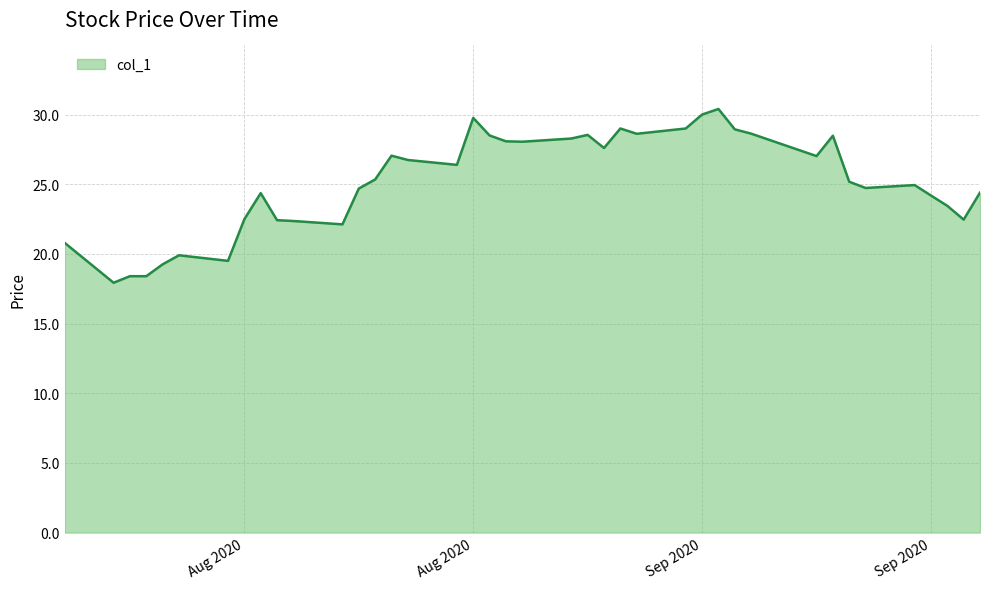

What is the maximum value shown in the chart?

30.4